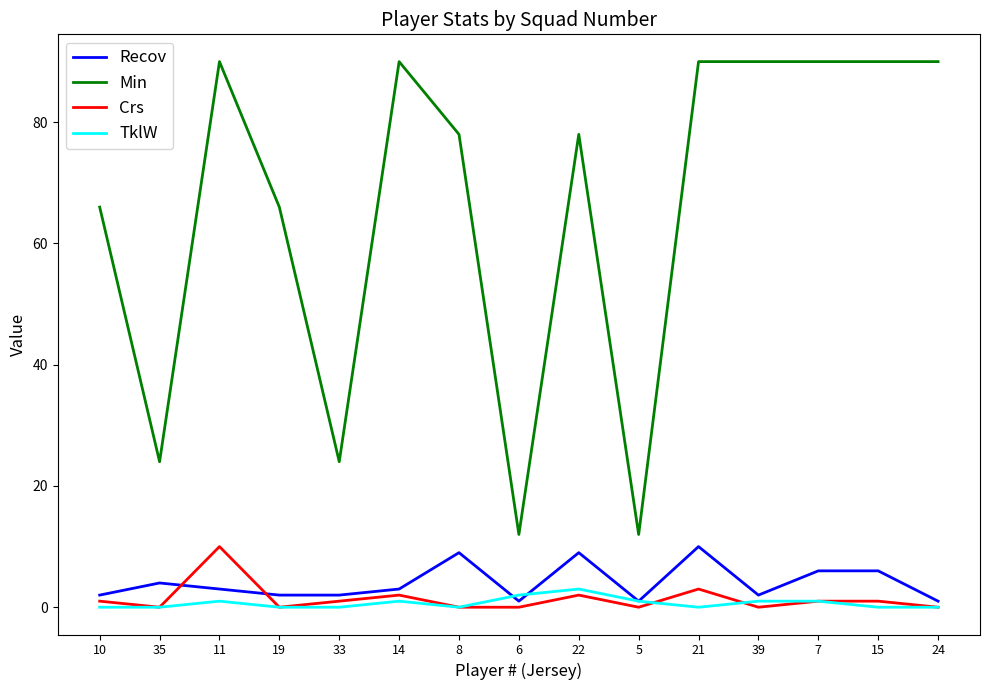

At how many categories does at least one series exceed 89?

7